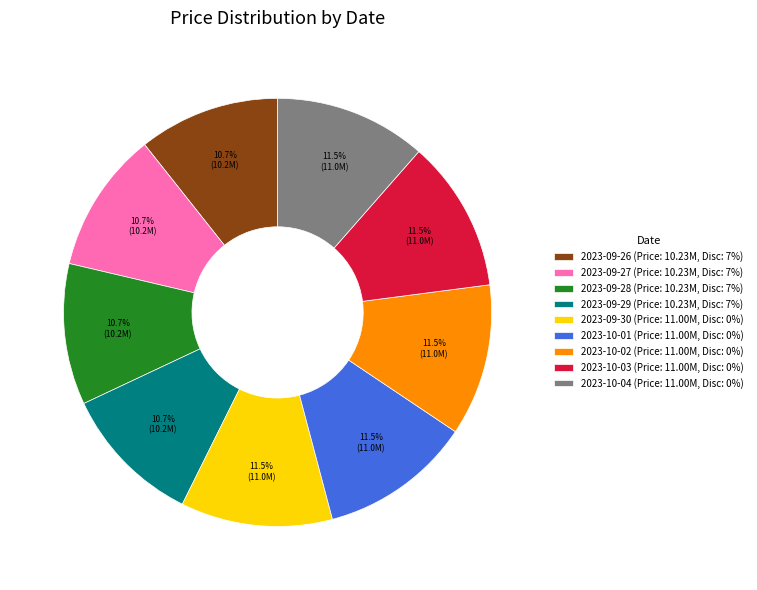

How many slices are in this pie chart?

9